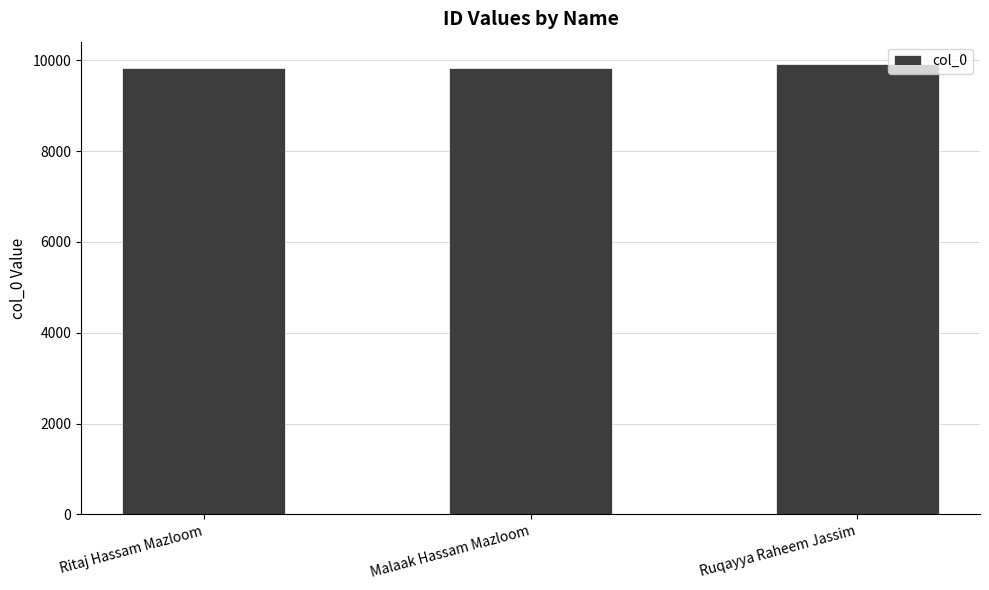

How many bars are there in total?

3